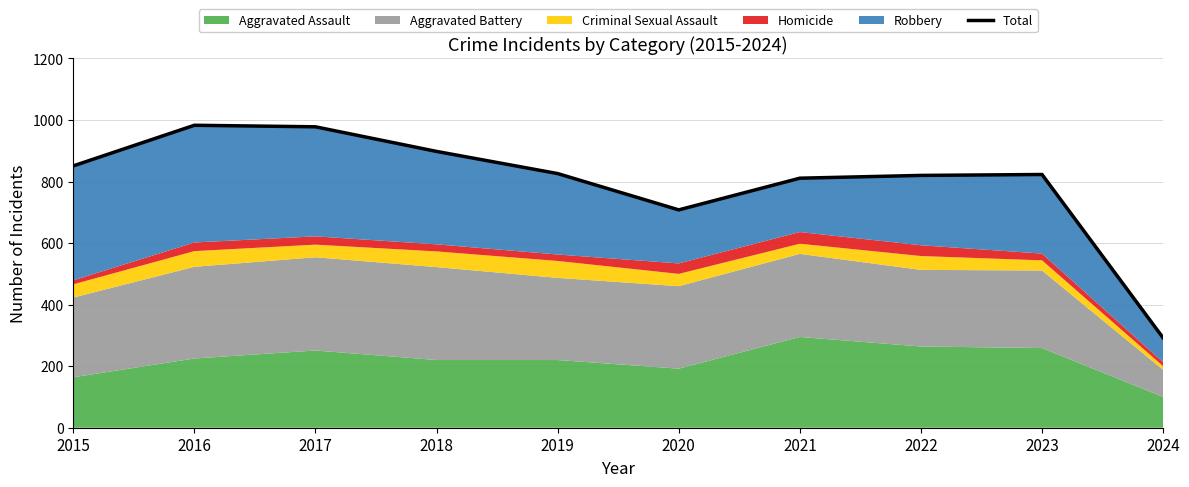

At which category does the chart reach its minimum across all series?

2024